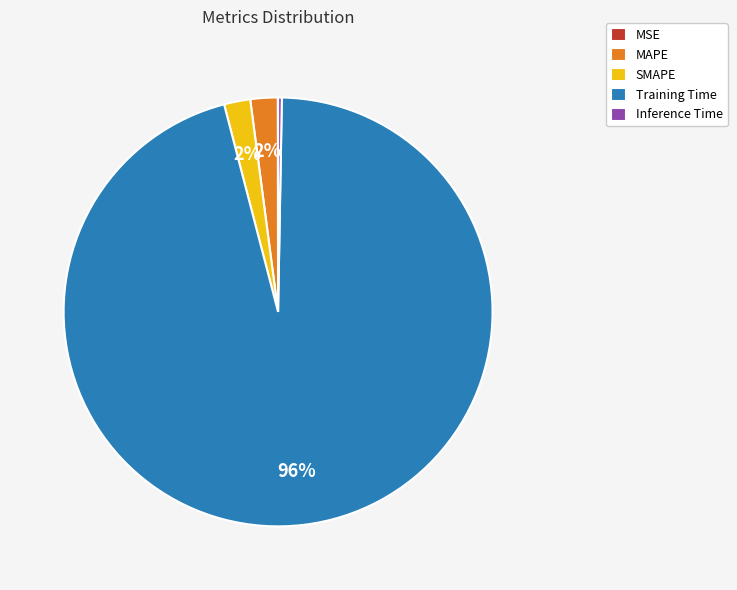

Which slice is the largest?

Training Time